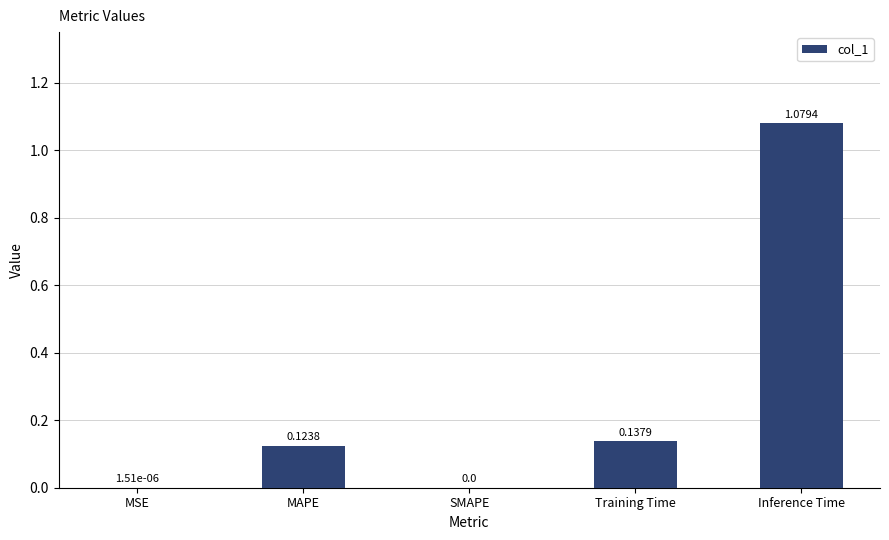

At which category does the chart reach its peak across all series?

Inference Time